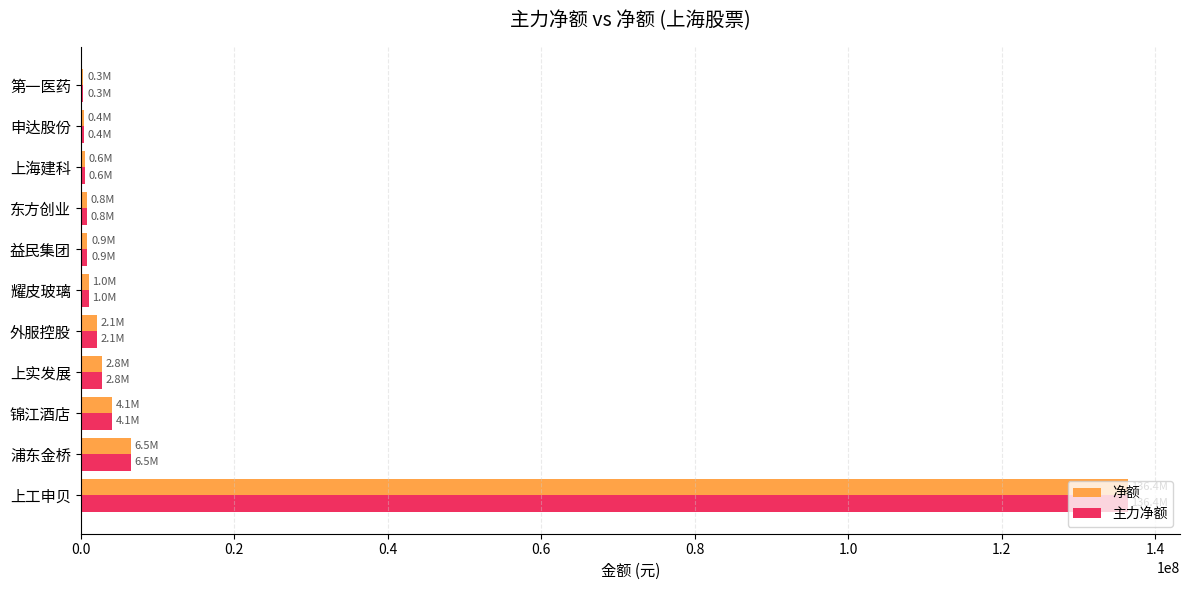

What is the highest value of the 主力净额 series?

136433284